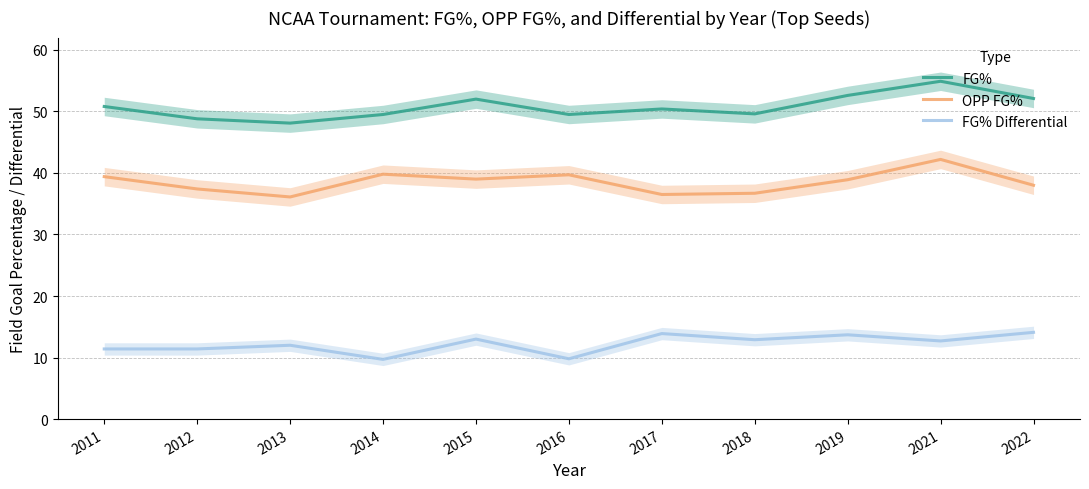

Reading left to right, list all the values displayed in this chart.

FG%: 50.8	48.8	48.1	49.5	52.0	49.5	50.4	49.6	52.6	54.9	52.1
OPP FG%: 39.4	37.4	36.1	39.8	39.0	39.7	36.5	36.7	38.9	42.2	38.0
FG% Differential: 11.4	11.4	12.0	9.7	13.0	9.8	13.9	12.9	13.7	12.7	14.1